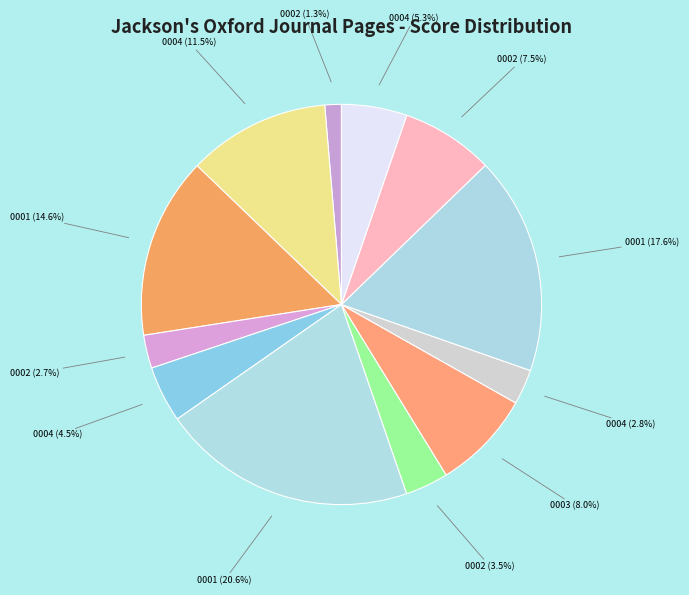

Which has a higher value, 0002 (3.5%) or 0002 (2.7%)?

0002 (3.5%)